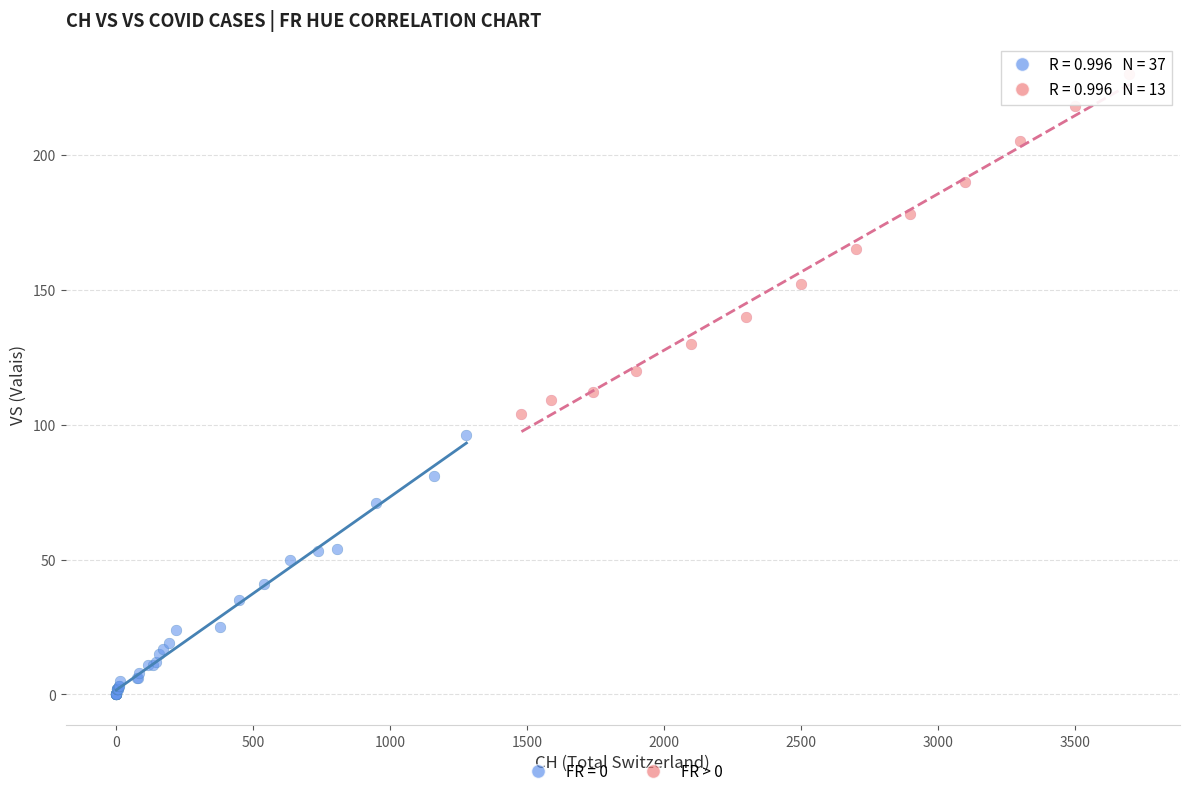

Which series reaches the minimum Y coordinate?

FR = 0